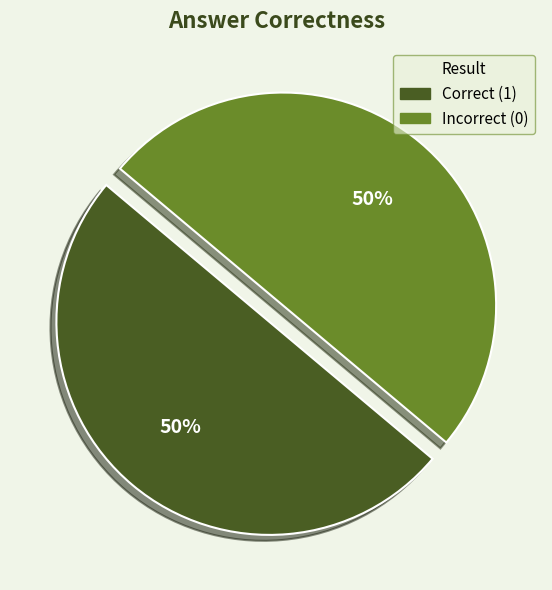

What percentage is the Incorrect (0) slice, to the nearest percent?

50%